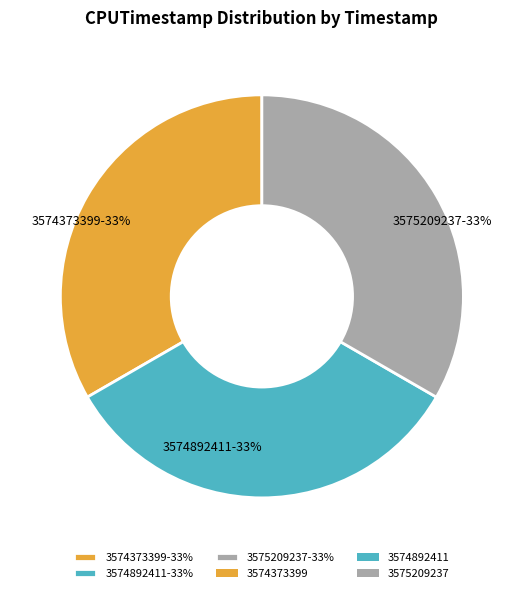

To the nearest percent, what is the average slice percentage?

33%